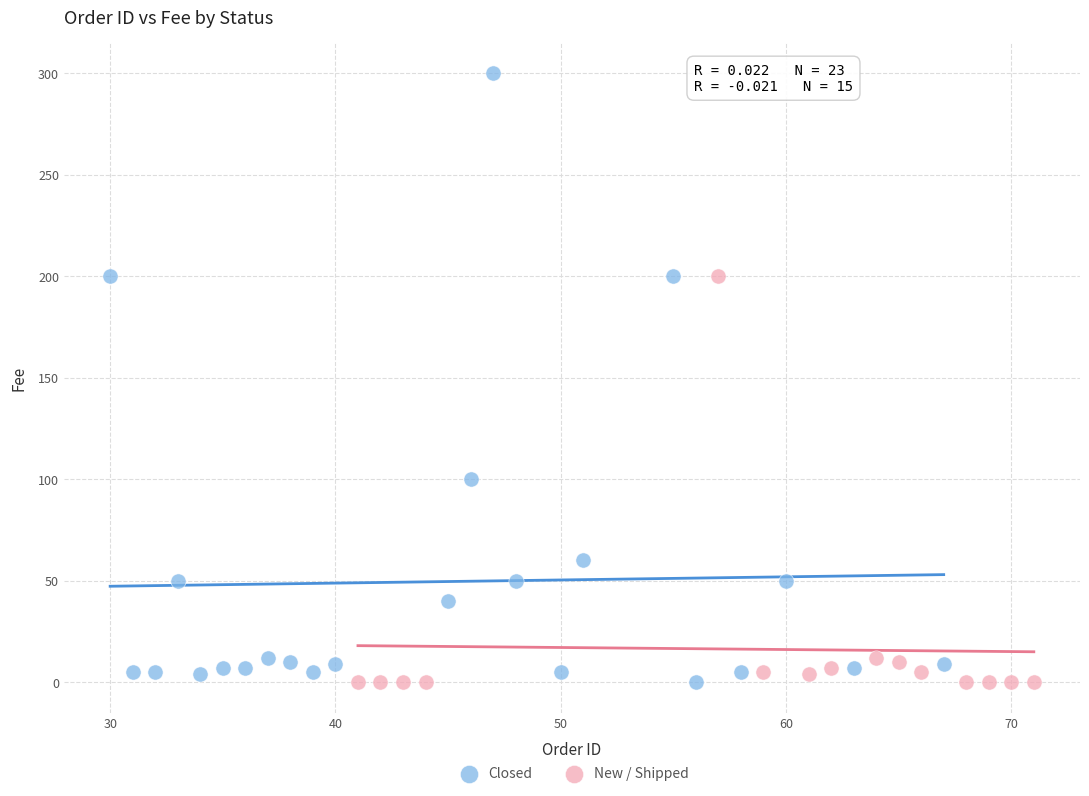

Which series reaches the maximum Y coordinate?

Closed